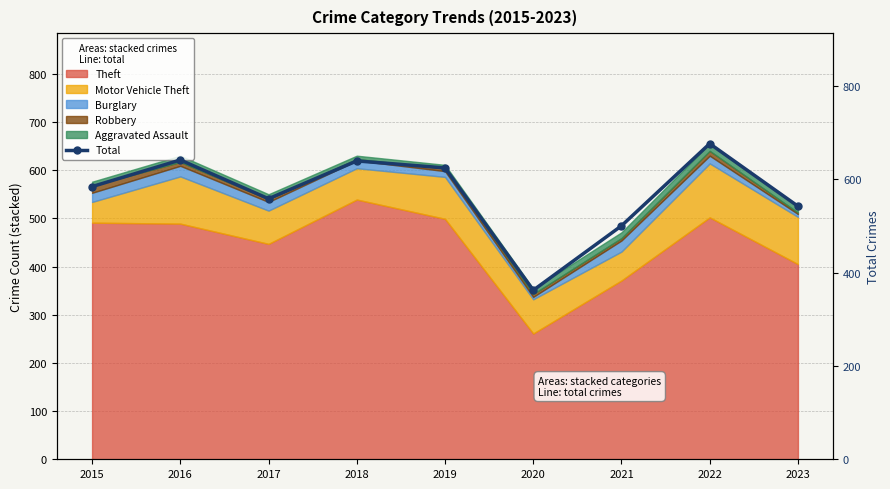

The chart shows a value of 542 at 2023. True or false?

True